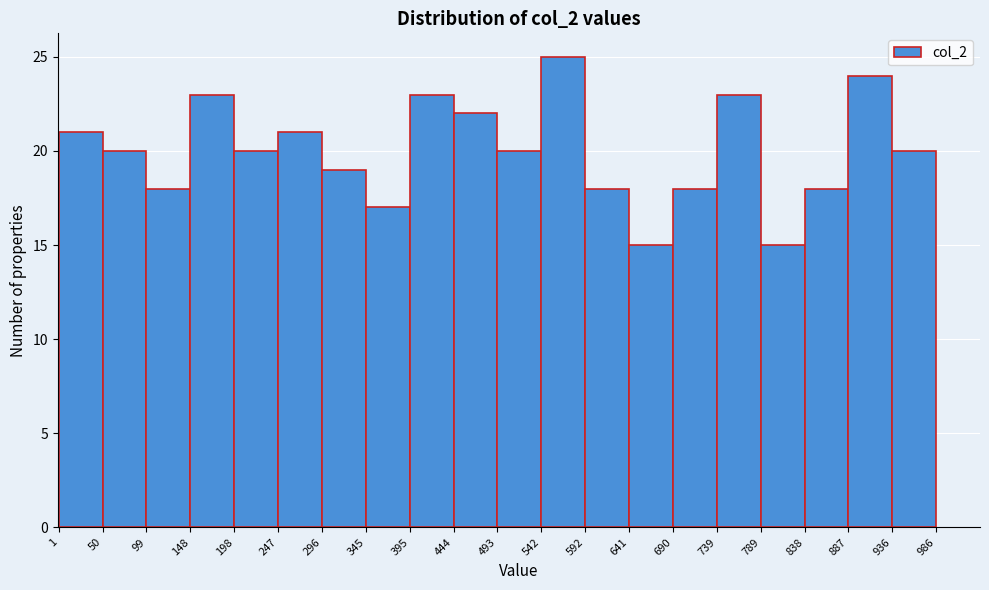

How tall is the bar that spans 887 to 936 on the x-axis? The values are not printed on the chart, so give them approximately, as read against the axis.

24